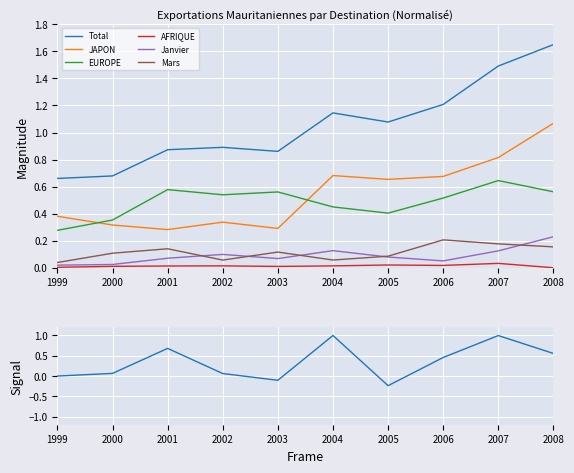

Read the JAPON value at 2001.

0.3